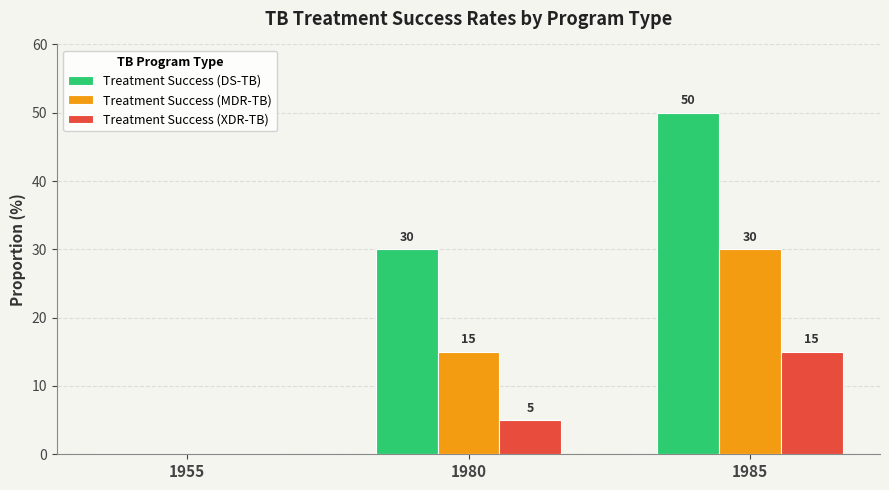

What is the sum of all Treatment Success (DS-TB) values?

80